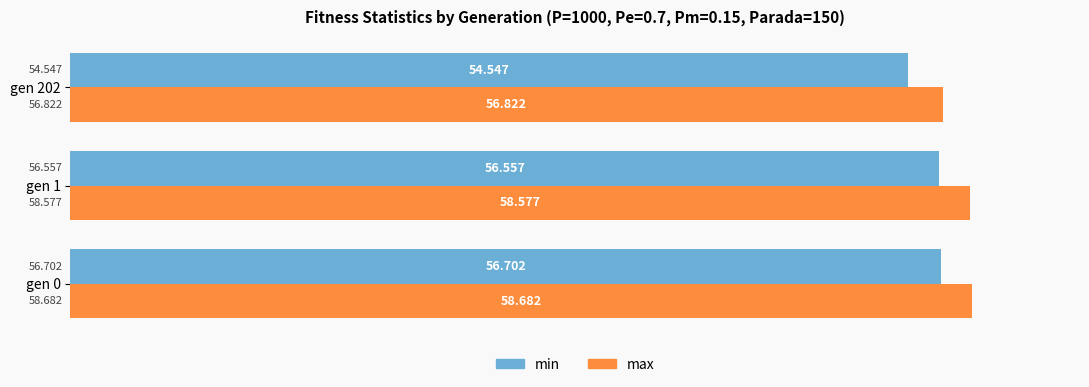

Is the value of max at gen 202 greater than the value of min at gen 0?

Yes